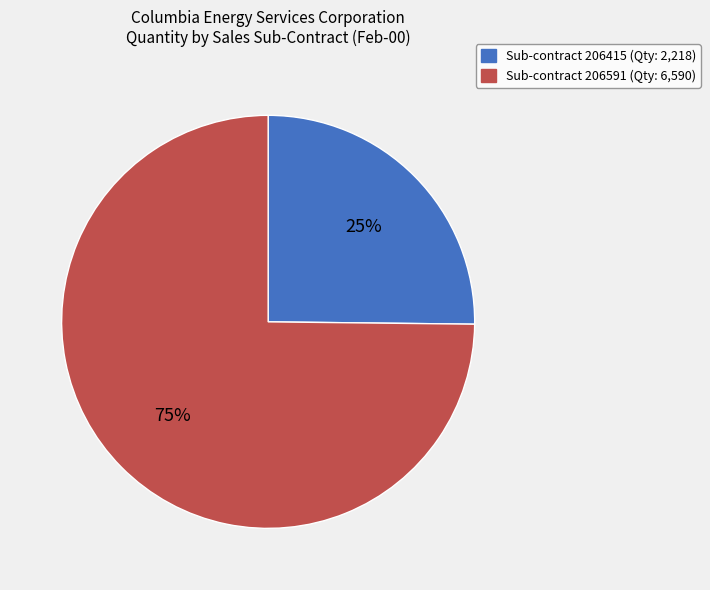

Is there a majority slice in this chart?

Yes